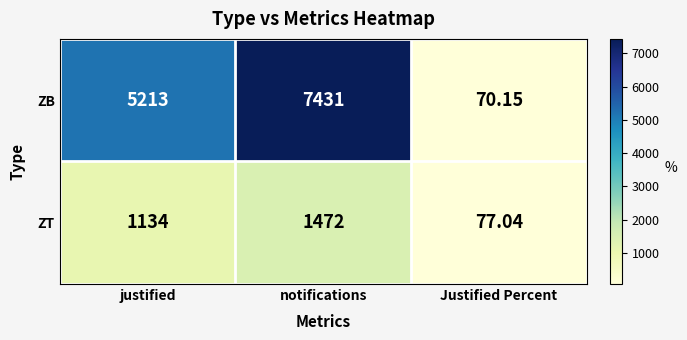

Which series changed the most between justified and Justified Percent?

ZB